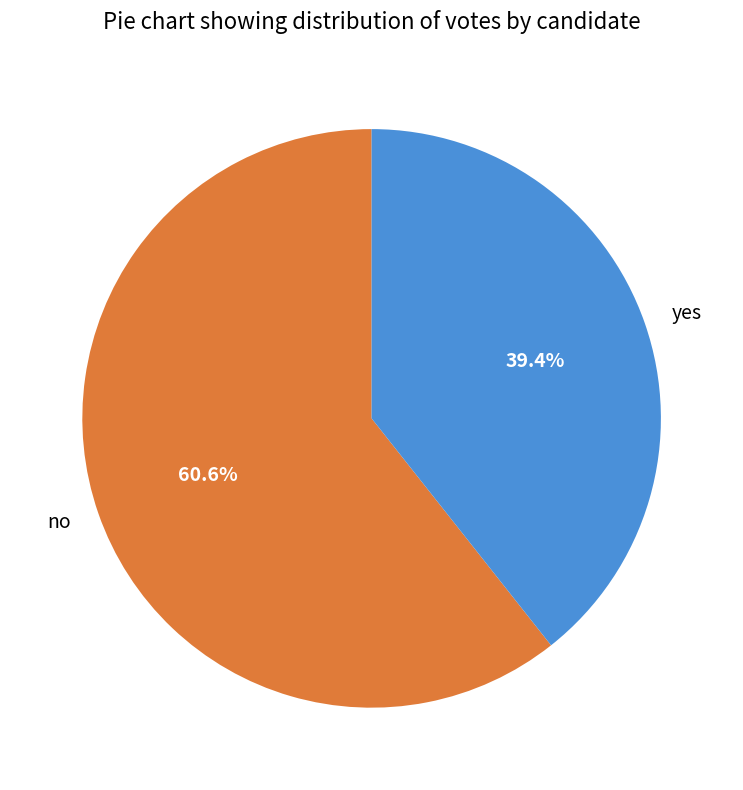

Does any single category account for the majority?

Yes